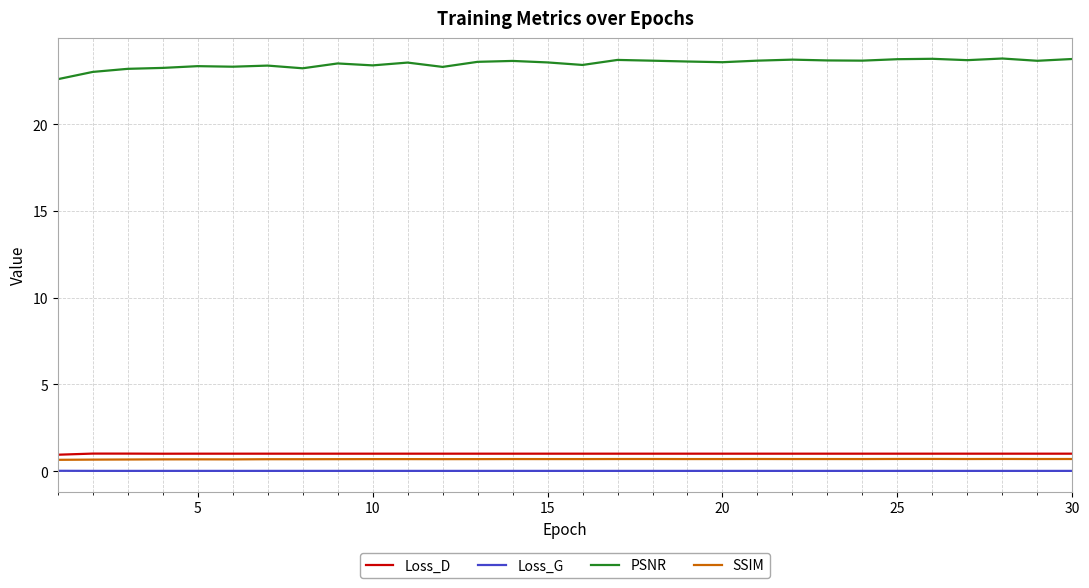

In SSIM, how many points are higher than both neighbors (excluding endpoints)?

7